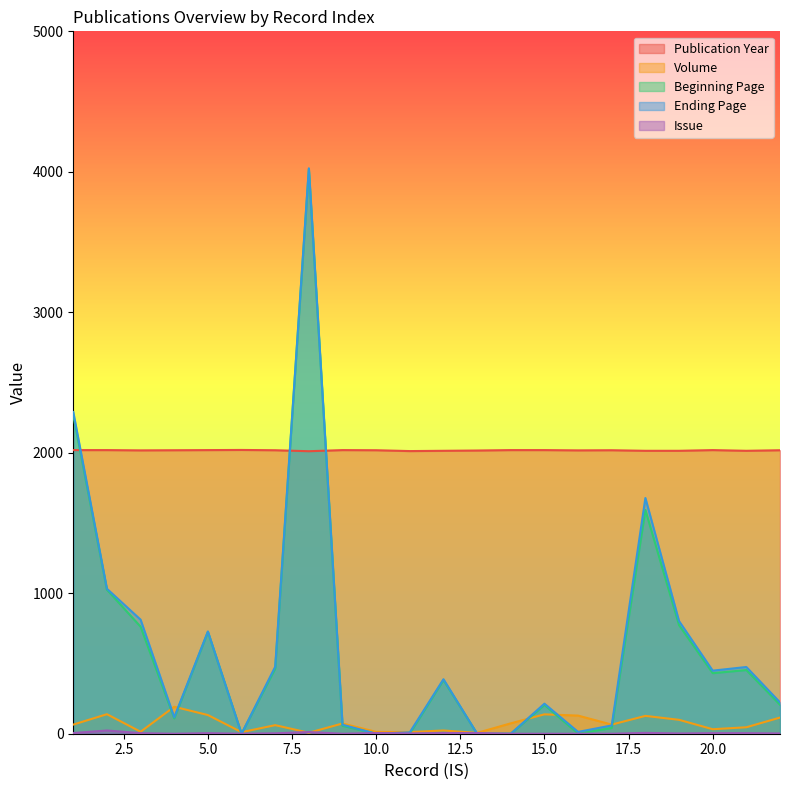

At which label is Volume closest to 99?

19